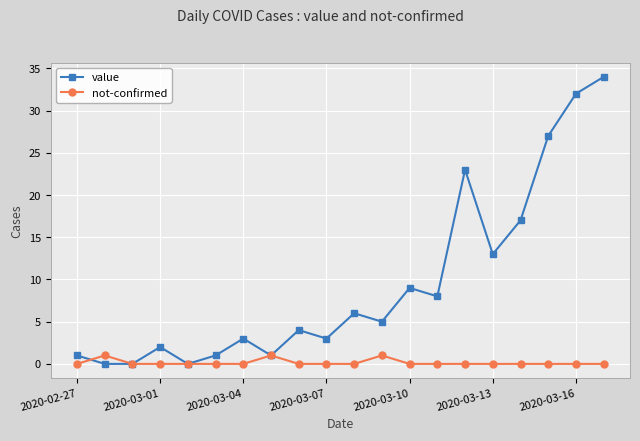

Which series has the largest total across all categories?

value